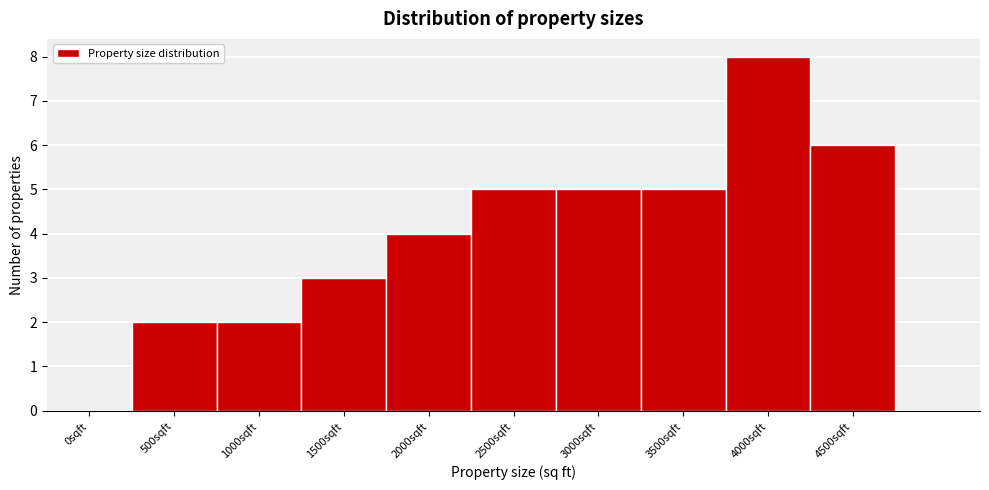

Reading left to right, transcribe all the data shown in this chart.

0sqft=0	500sqft=2	1000sqft=2	1500sqft=3	2000sqft=4	2500sqft=5	3000sqft=5	3500sqft=5	4000sqft=8	4500sqft=6